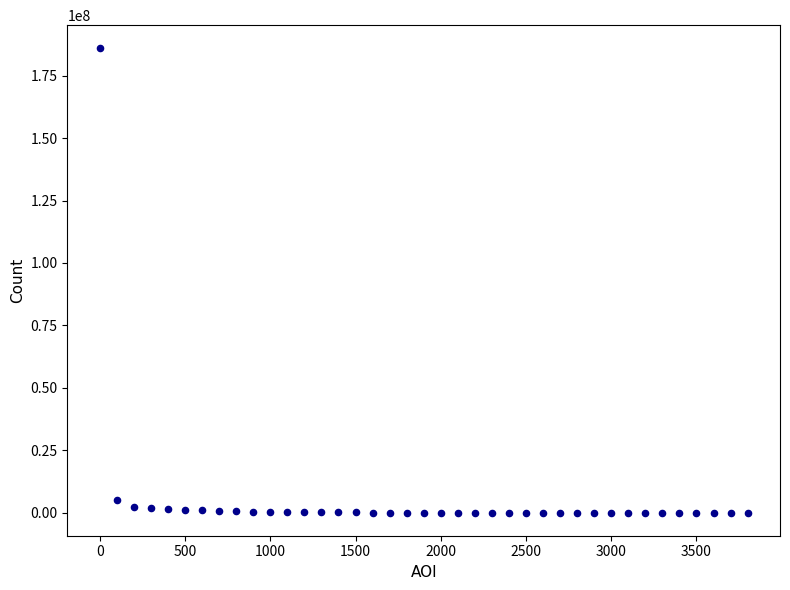

What Y value in the scatter plot is closest to 92987292?

4925400